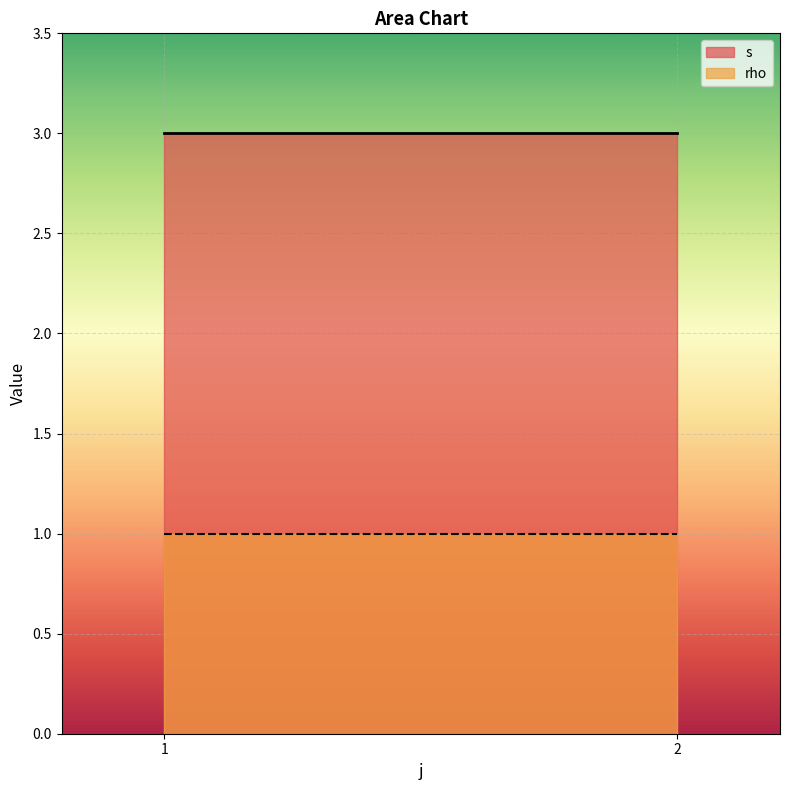

The rho series shows 1 at 1. True or false?

True